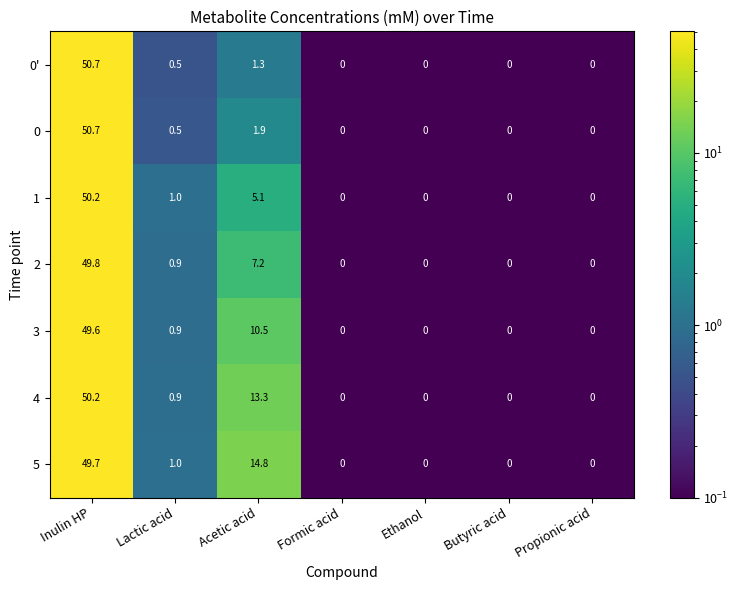

Rank the series at Acetic acid from highest to lowest value.

5, 4, 3, 2, 1, 0, 0'